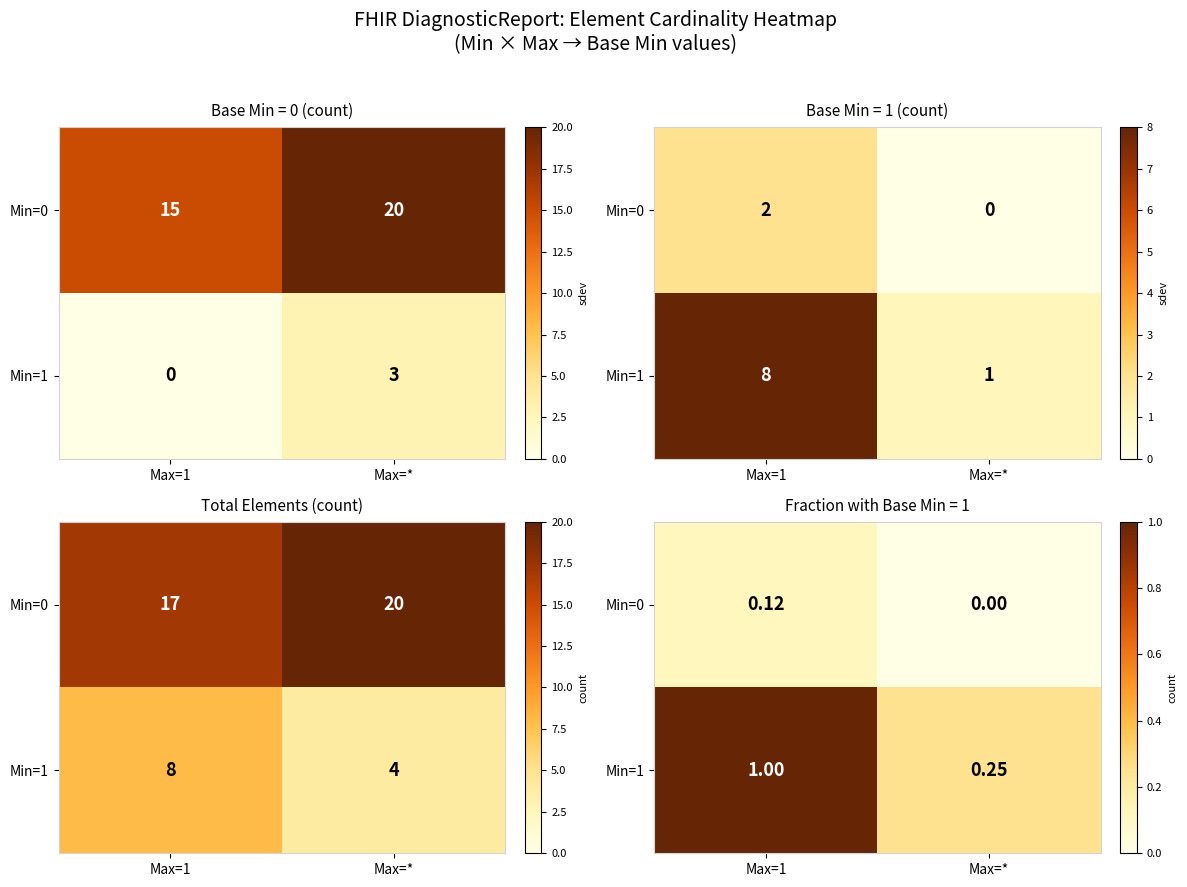

What is the difference between the maximum and minimum values in the Min=1 series?

0.8